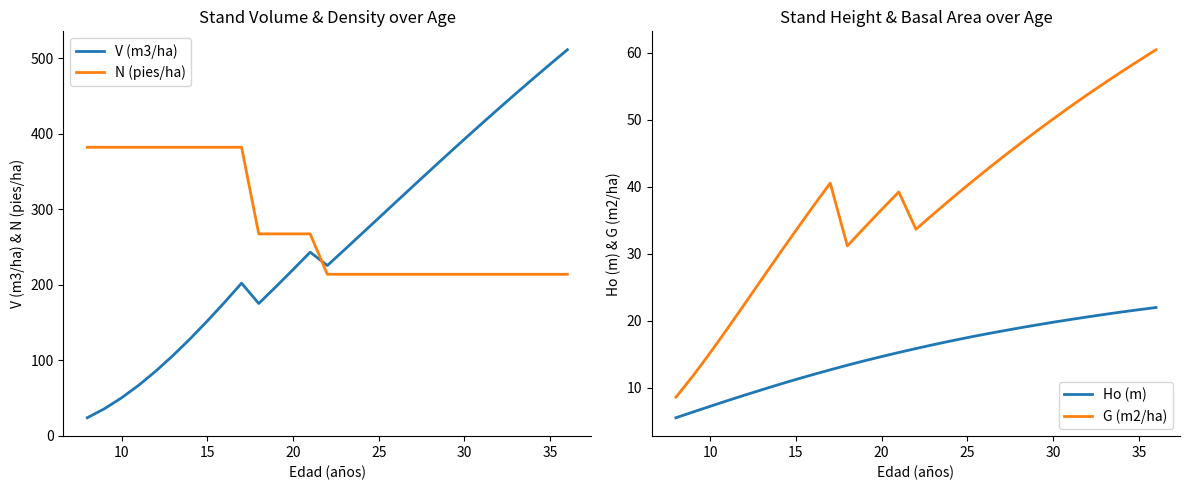

Which series ends up on top after the final intersection of V (m3/ha) and N (pies/ha)?

V (m3/ha)